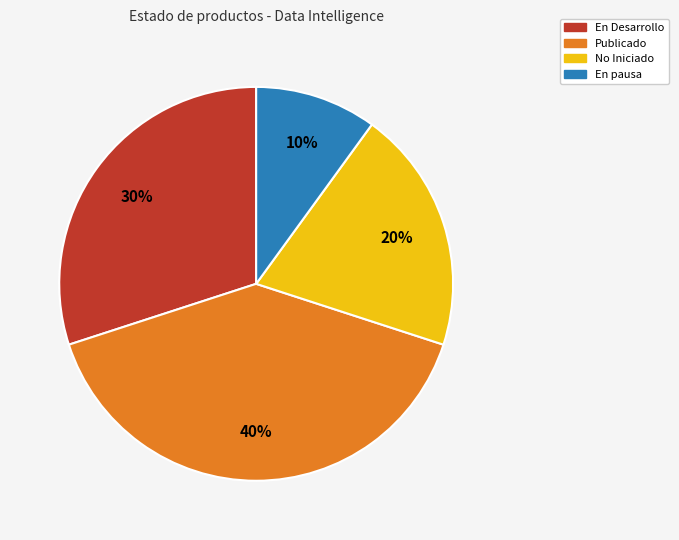

Is there any slice that represents more than half of the pie?

No